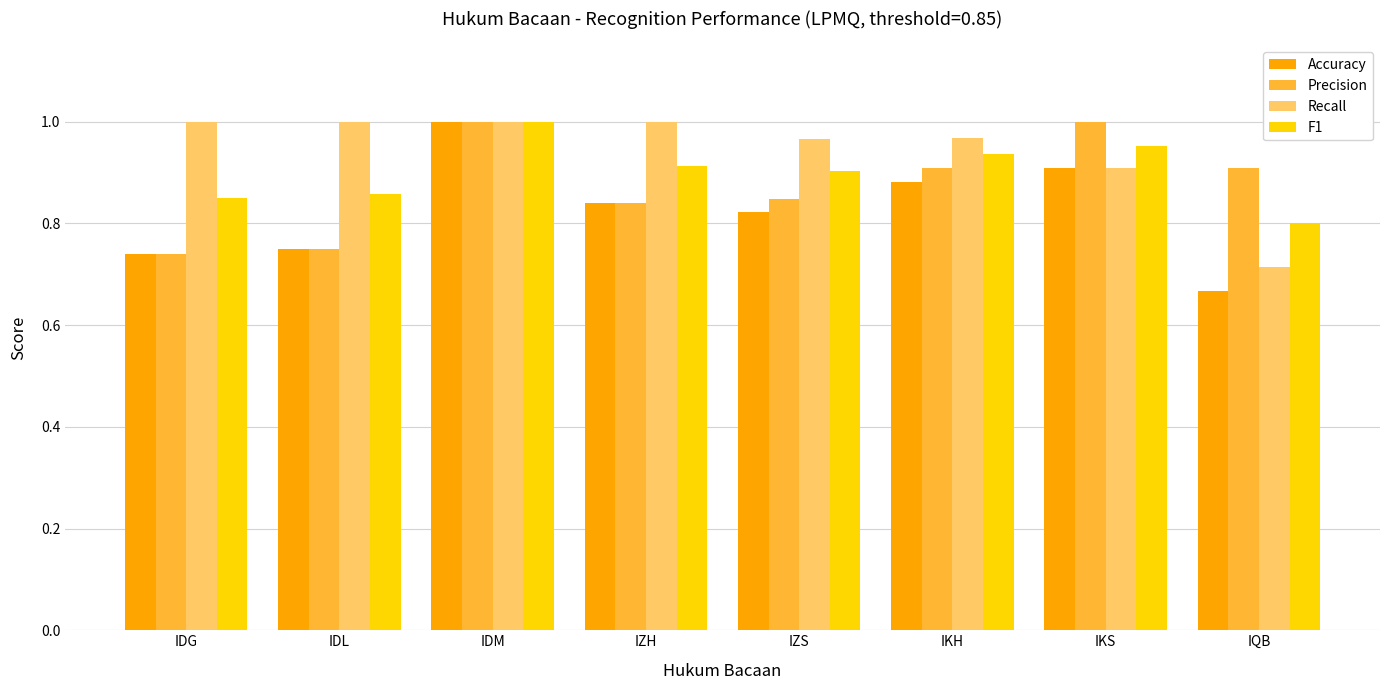

At which category is the sum across all series the highest?

IDM